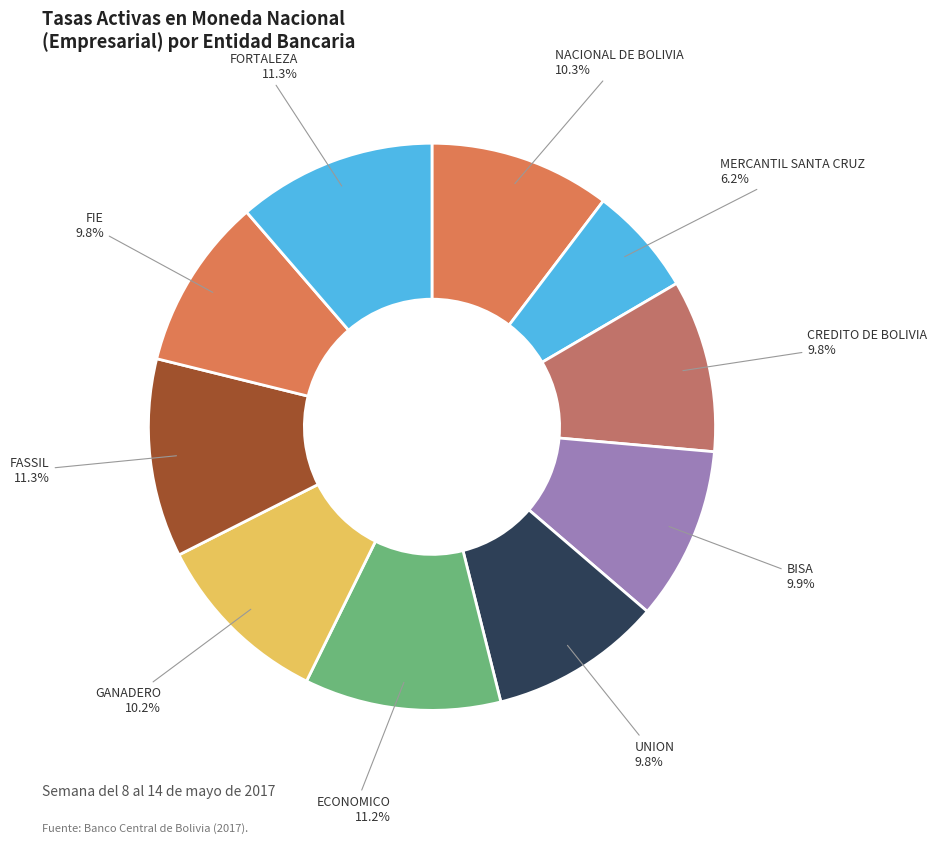

Is it true that BISA is 10% of the pie?

True